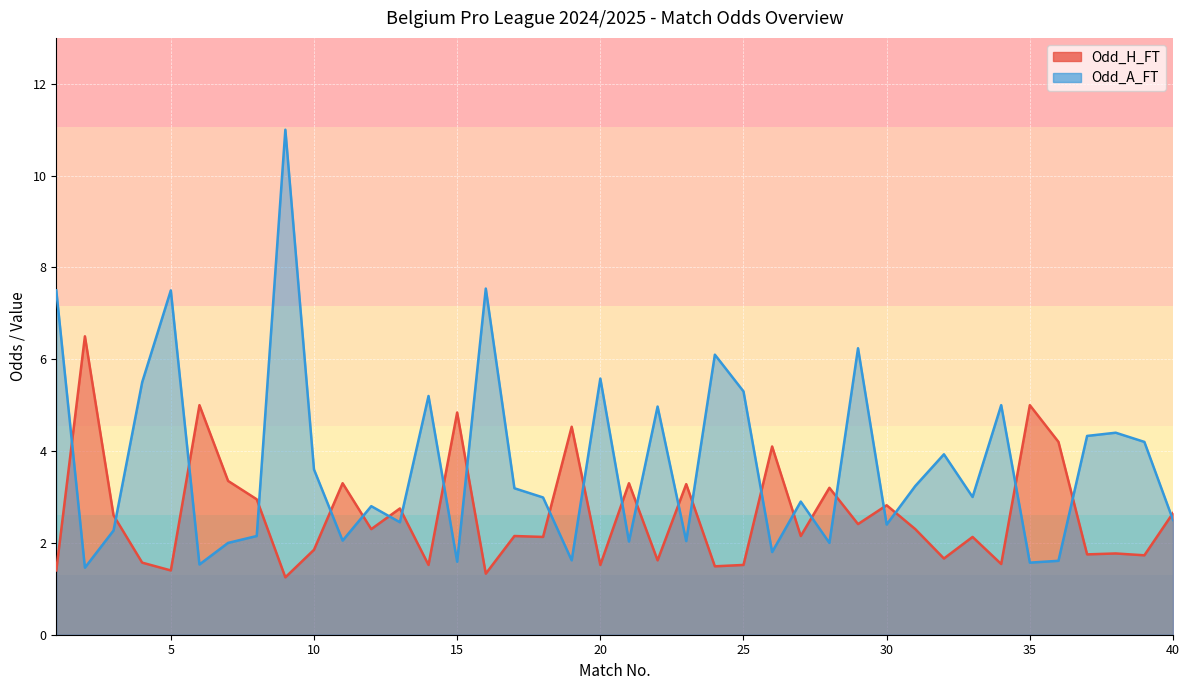

At which label does Odd_H_FT reach its minimum?

9